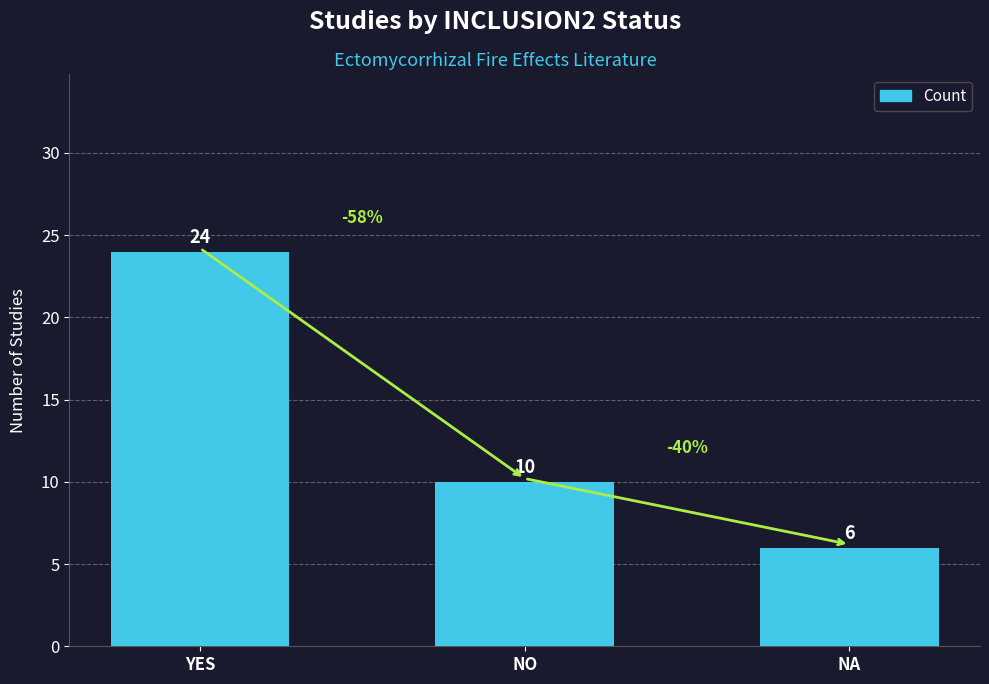

Read the value at YES.

24